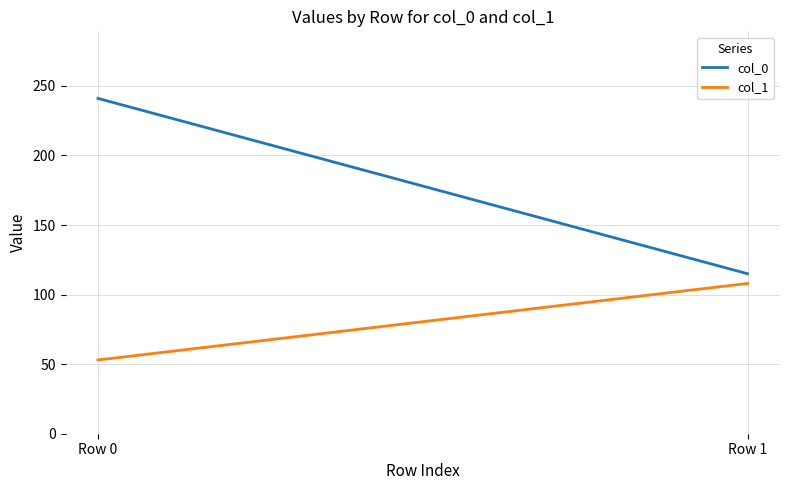

What is the value of the col_0 point at the 1st from the left?

241